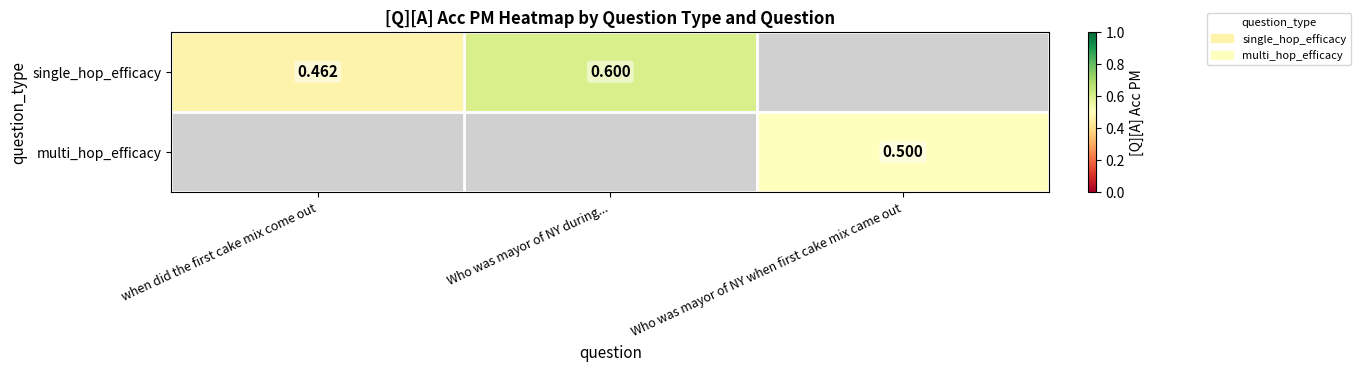

What is the minimum value for single_hop_efficacy?

0.5